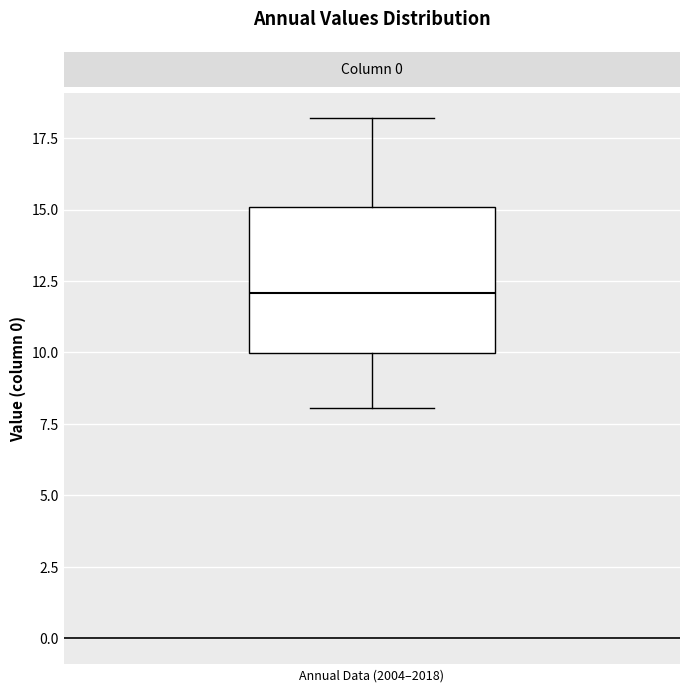

Where does the lower whisker of the box for Annual Data (2004–2018) end on the y-axis? The values are not printed on the chart, so give them approximately, as read against the axis.

8